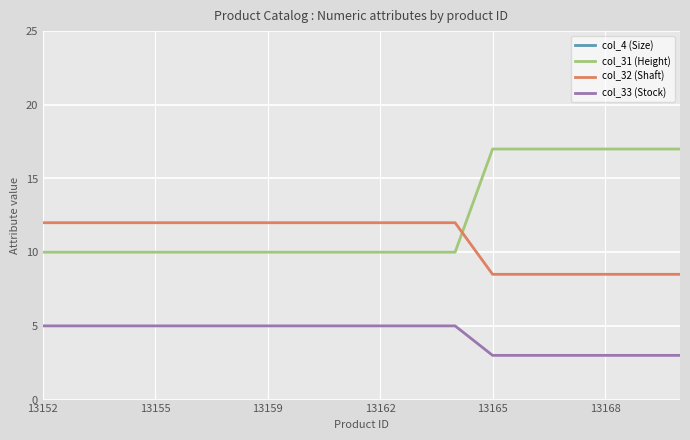

What is the average value of the col_31 (Height) series?

12.3